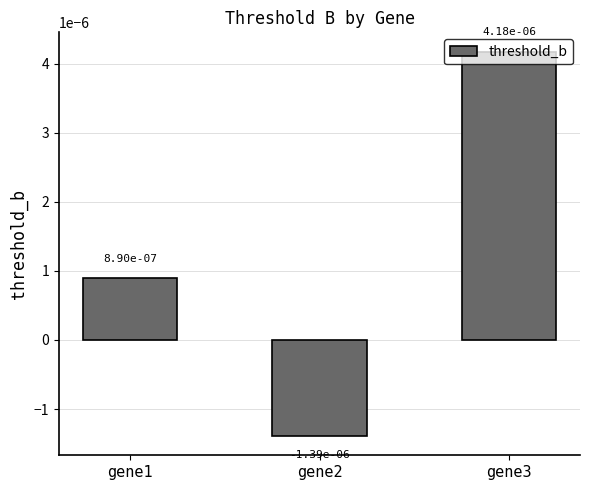

At which label does the data first exceed 0?

gene1